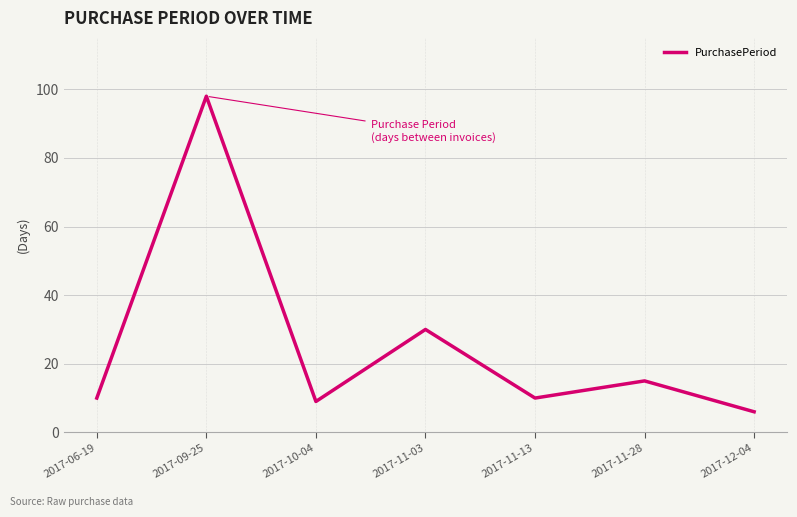

How many series are shown in this chart?

1